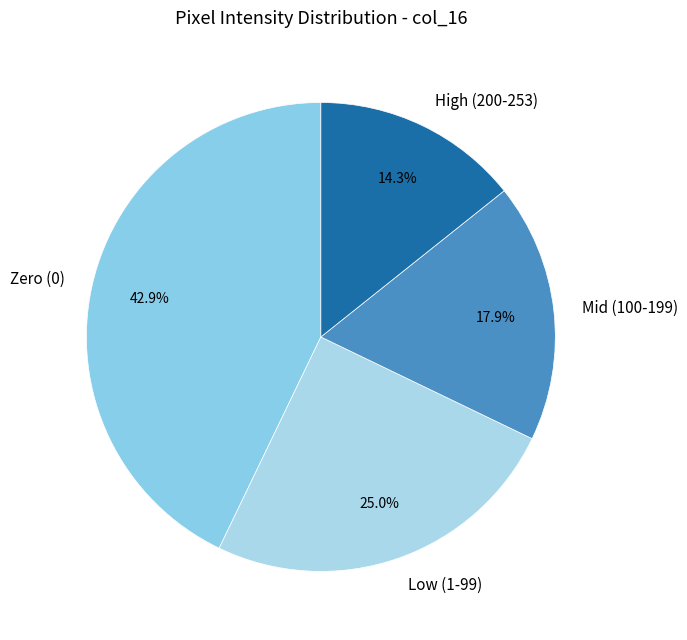

How many segments does this pie chart have?

4